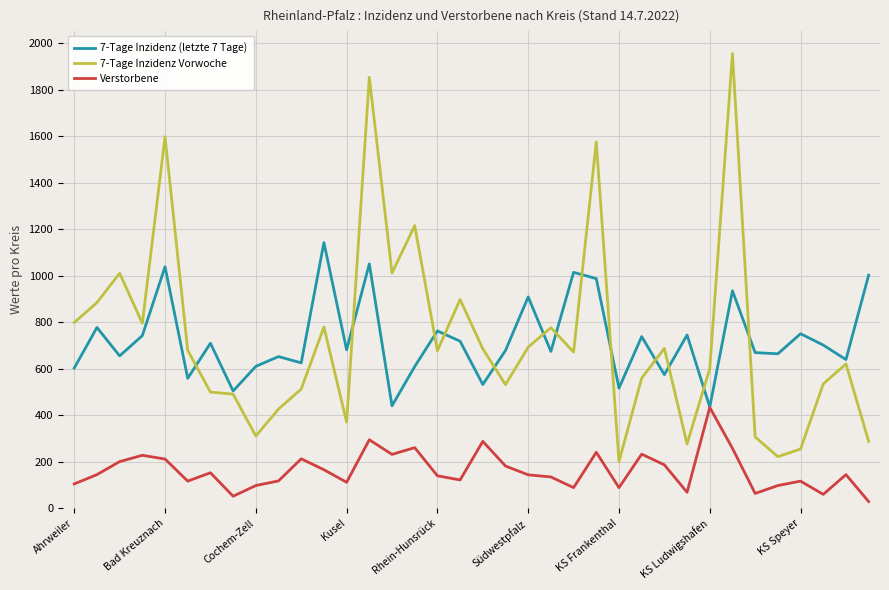

Which series has the widest spread of values?

7-Tage Inzidenz Vorwoche